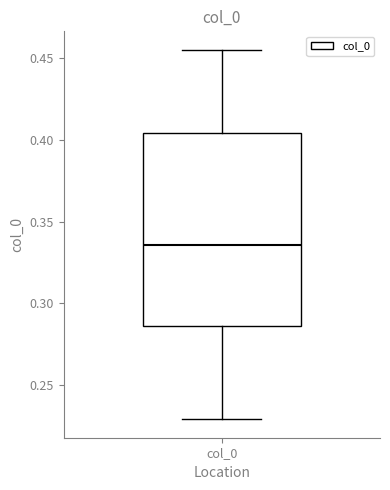

Transcribe this box plot: give where the median line is, the range the box spans, and where the two whiskers end, as read against the y-axis. The values are not printed on the chart, so give them approximately, as read against the axis.

median 0.335, box 0.285 to 0.405, whiskers 0.230 to 0.455